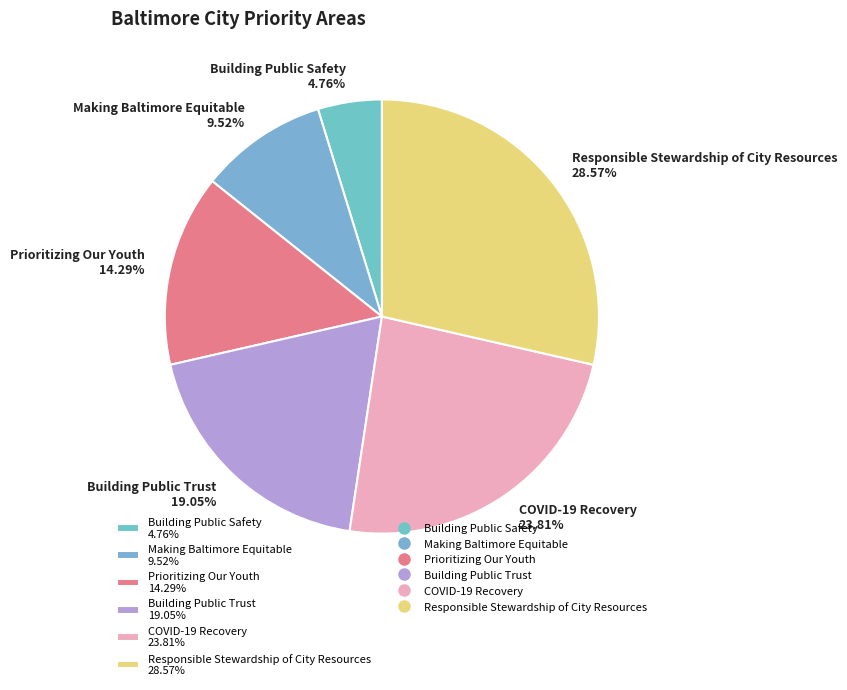

What percentage is NOT represented by Making Baltimore Equitable?

90.5%